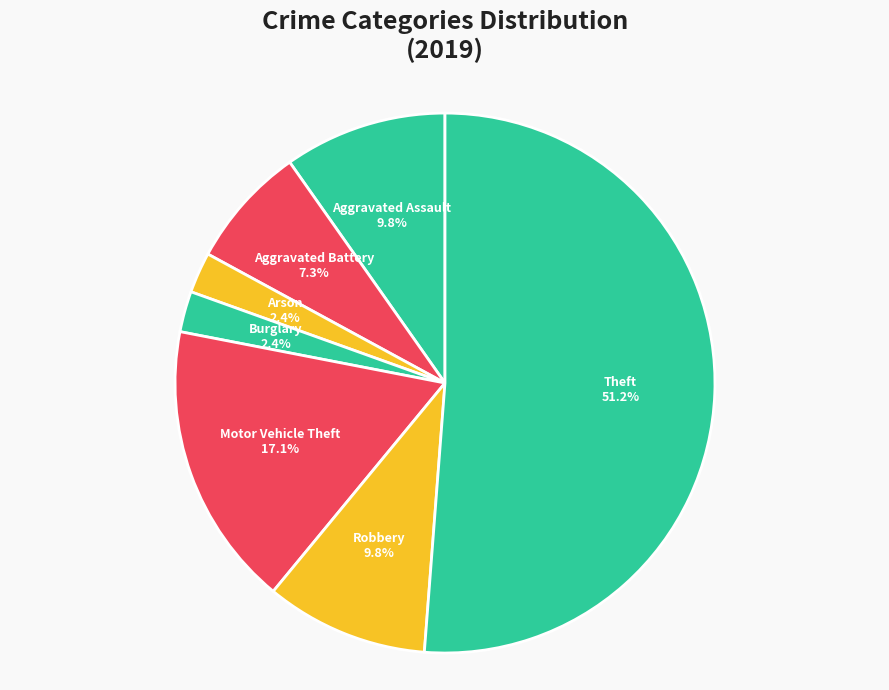

What percentage do Aggravated Battery and Theft together represent?

58.5%